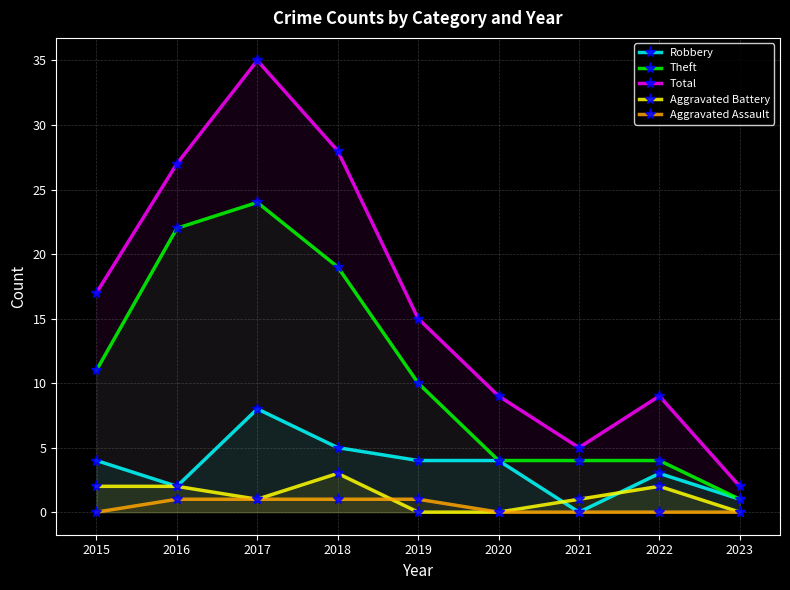

What is the sum of all Total values?

147